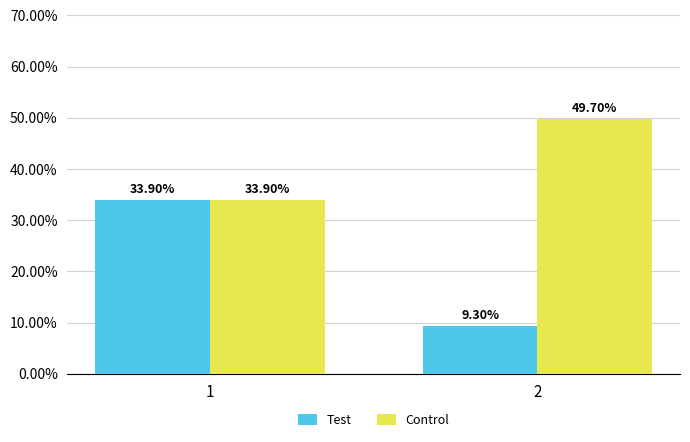

Between 1 and 2, which is larger?

1